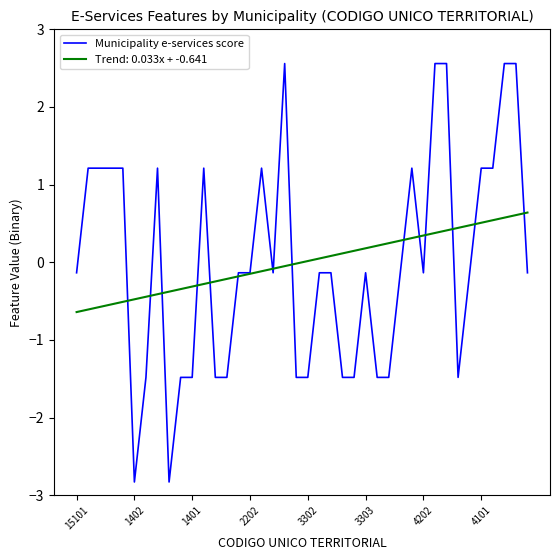

What is the lowest value of the Trend: 0.033x + -0.641 series?

-0.6